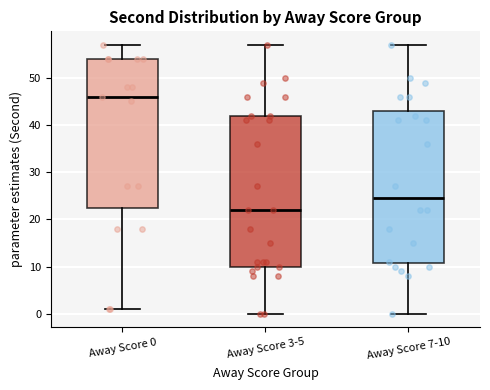

Reading left to right, read every box against the y-axis: the position of its median line, the range the box covers, and the ends of its whiskers. The values are not printed on the chart, so give them approximately, as read against the axis.

Away Score 0: median 46, box 23 to 54, whiskers 1 to 57
Away Score 3-5: median 22, box 10 to 42, whiskers 0 to 57
Away Score 7-10: median 25, box 11 to 43, whiskers 0 to 57